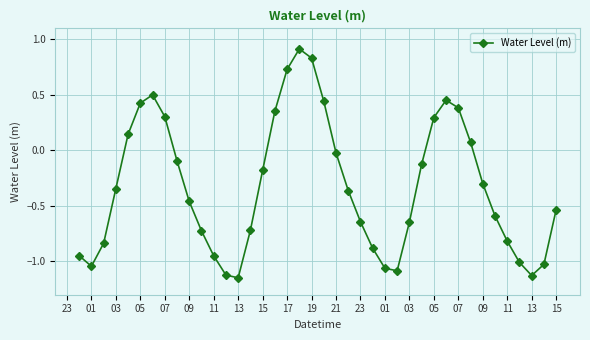

What is the maximum value shown in the chart?

0.9